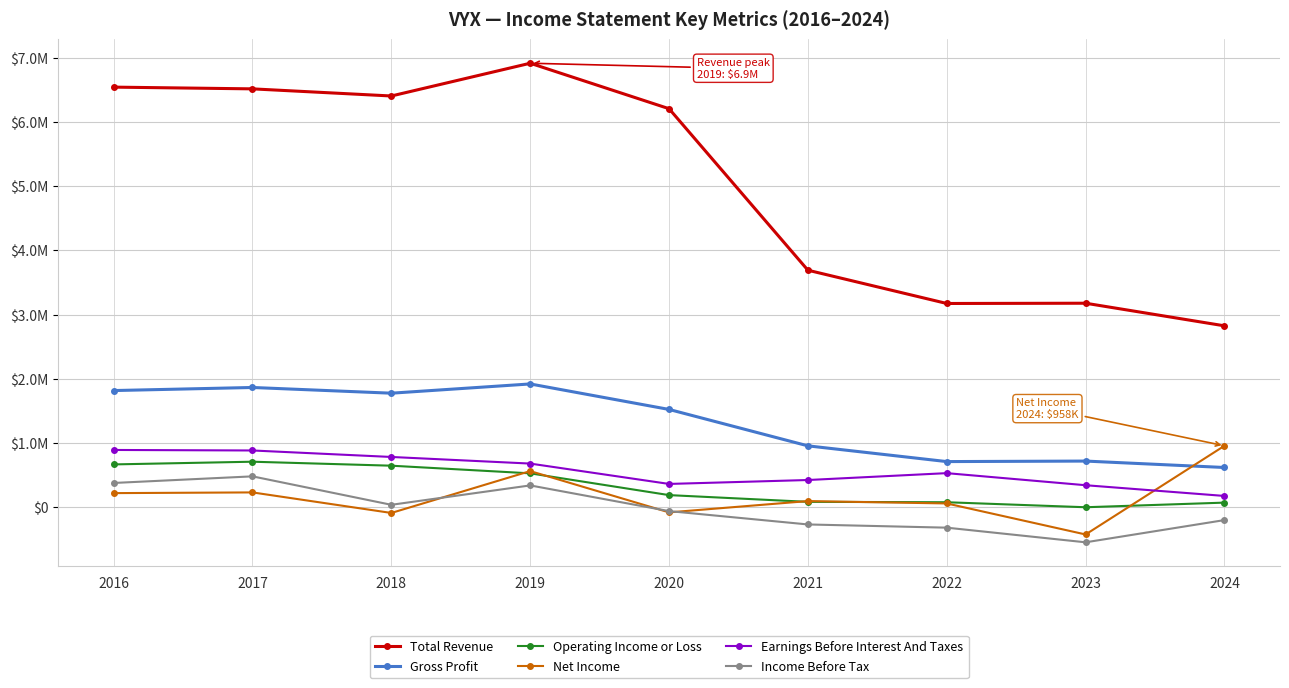

What is the sum of all Gross Profit values?

11915000